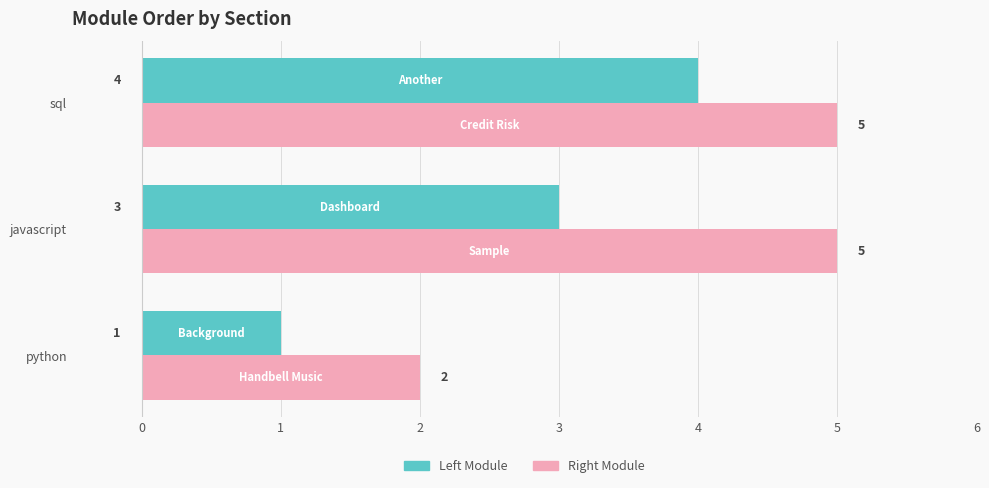

At which category is the sum across all series the highest?

sql